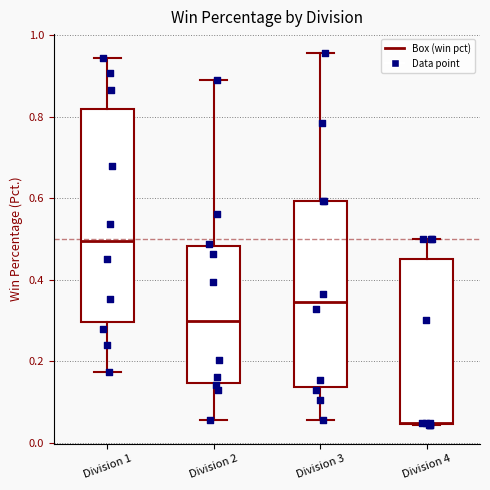

Where is the lower edge of the box for Division 2 on the y-axis? The values are not printed on the chart, so give them approximately, as read against the axis.

0.14